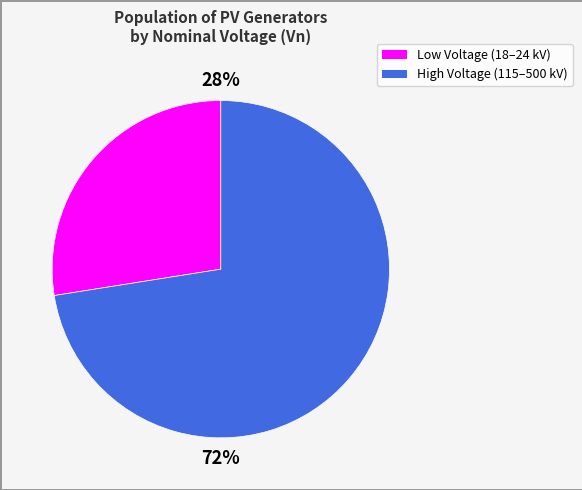

How many segments does this pie chart have?

2